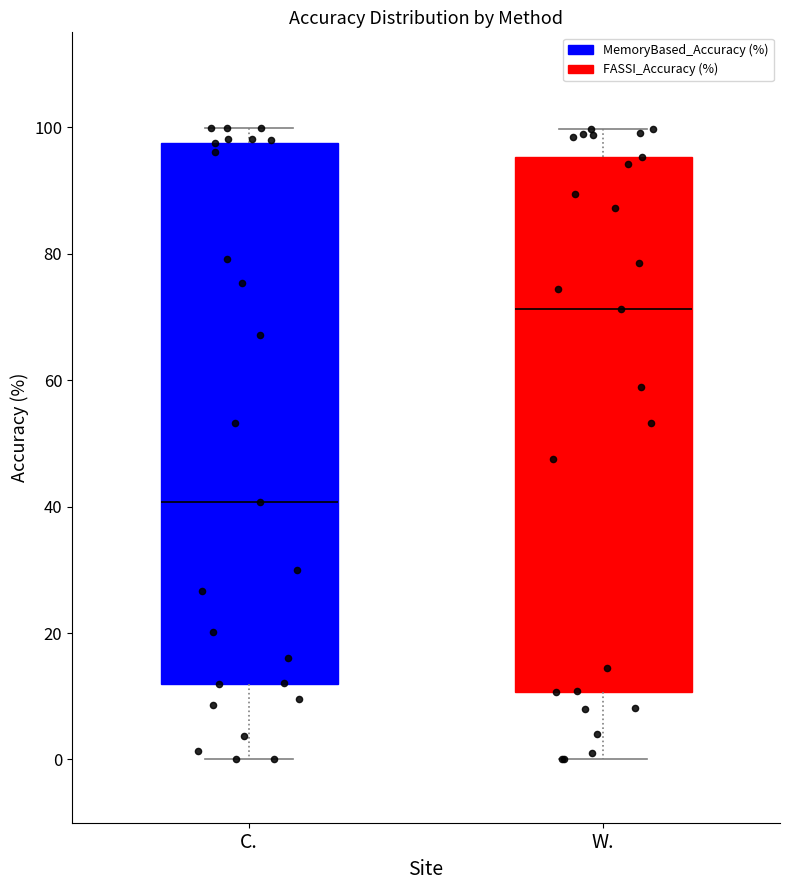

Reading left to right, read every box against the y-axis: the position of its median line, the range the box covers, and the ends of its whiskers. The values are not printed on the chart, so give them approximately, as read against the axis.

C.: median 40, box 12 to 98, whiskers 0 to 100
W.: median 72, box 10 to 96, whiskers 0 to 100